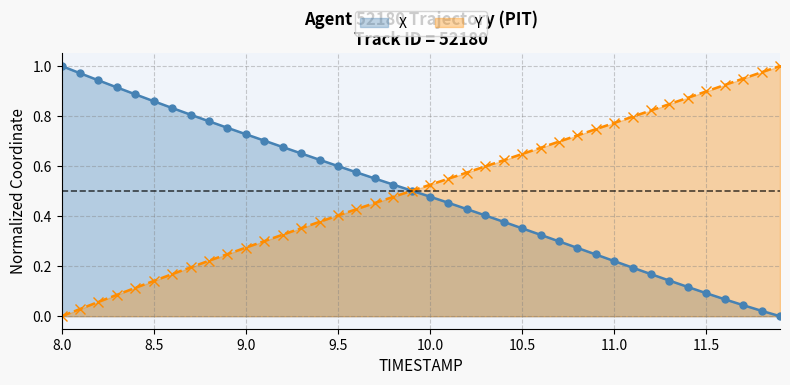

At 8.0, list the series in order from largest to smallest.

X, Y